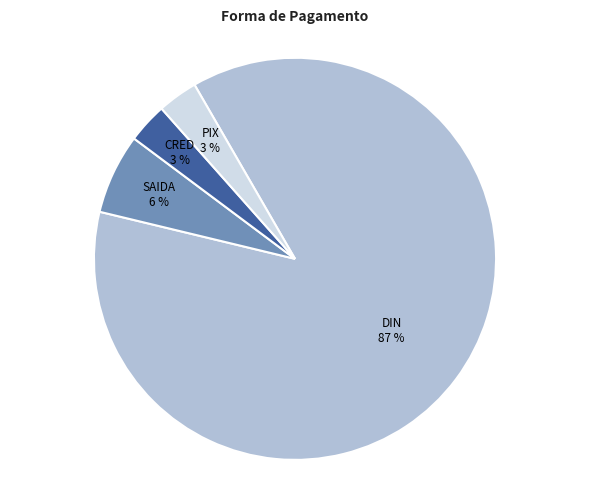

Is it true that DIN is 99% of the pie?

False